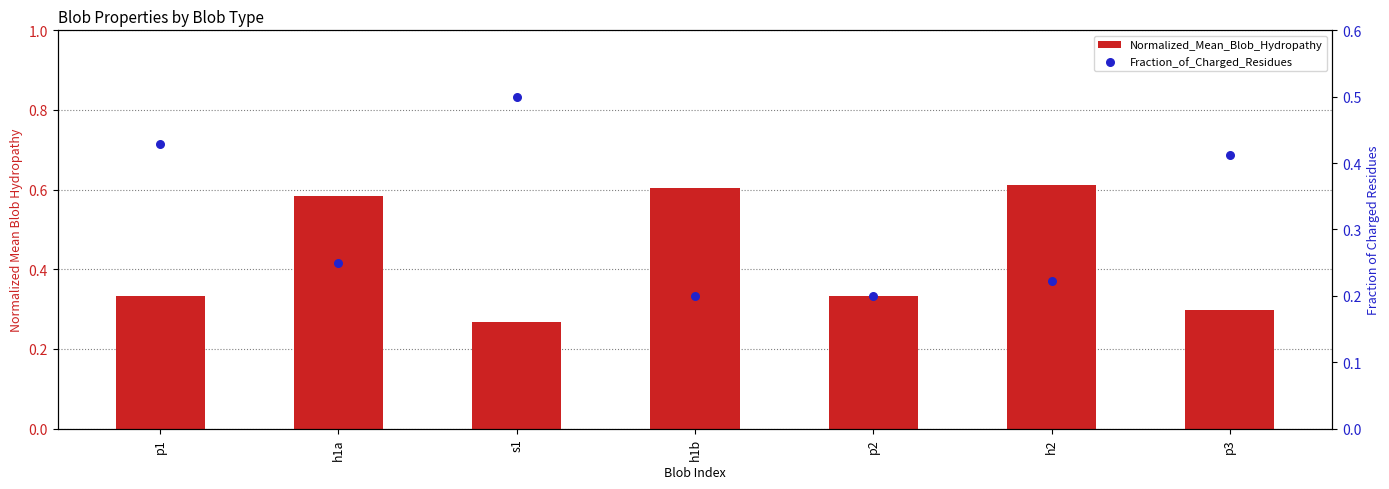

Is the value of Normalized_Mean_Blob_Hydropathy at h1b greater than the value of Fraction_of_Charged_Residues at h2?

Yes